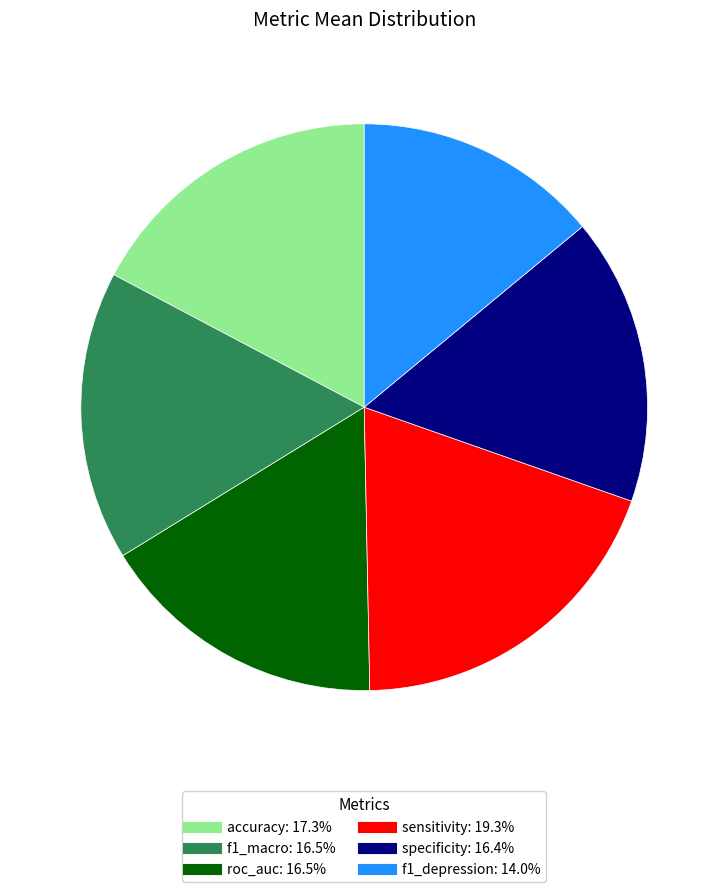

Count the number of slices in the pie.

6